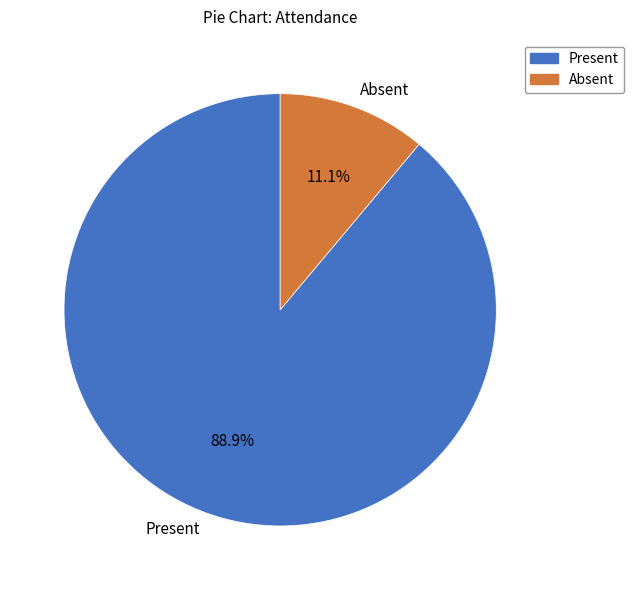

To the nearest percent, what portion does Present represent?

89%